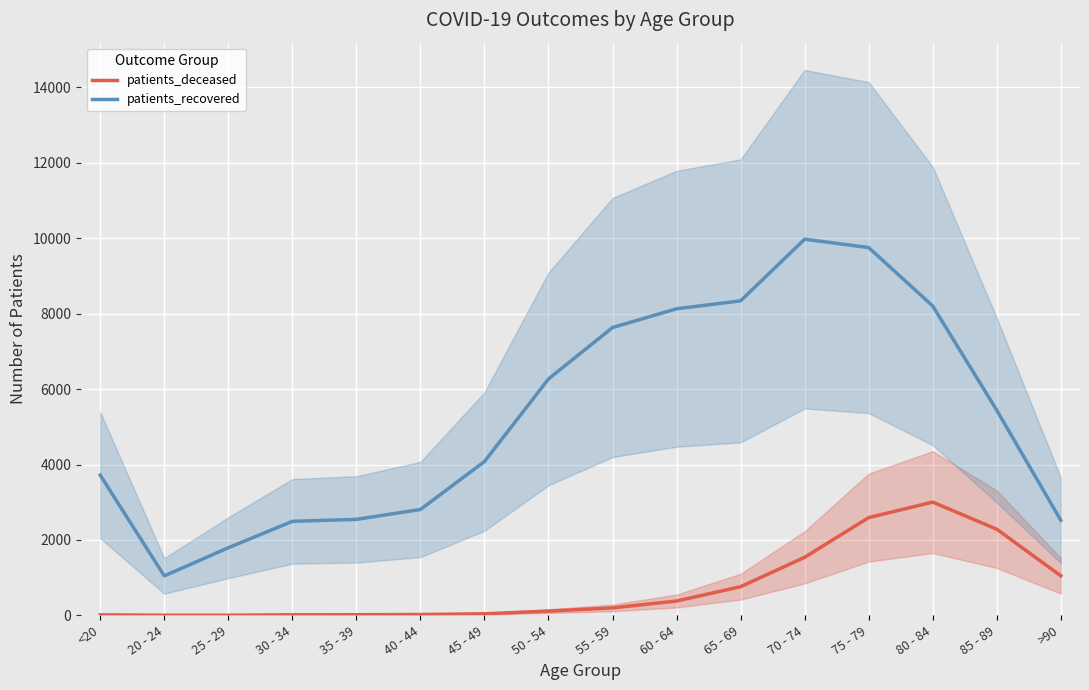

Reading left to right, what are all the values shown in this chart?

patients_deceased: 13	3	3	15	16	22	41	112	198	380	760	1539	2592	3003	2284	1049
patients_recovered: 3718	1046	1793	2493	2545	2807	4079	6269	7633	8130	8340	9975	9753	8204	5439	2522